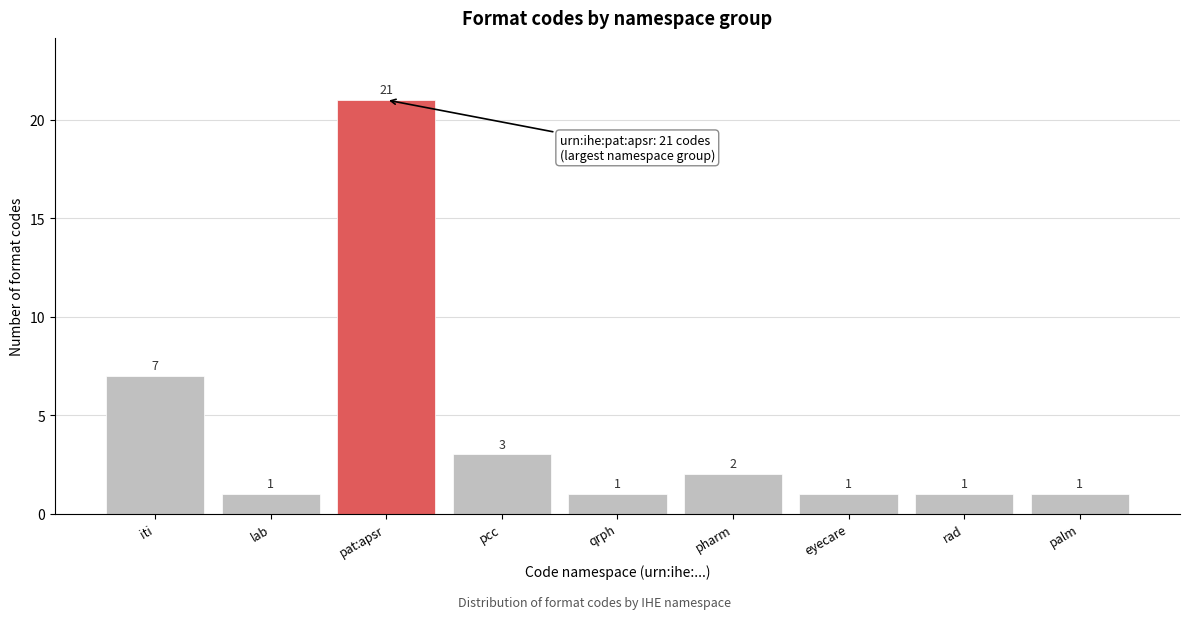

Reading right to left, transcribe all the data shown in this chart.

palm=1	rad=1	eyecare=1	pharm=2	qrph=1	pcc=3	pat:apsr=21	lab=1	iti=7